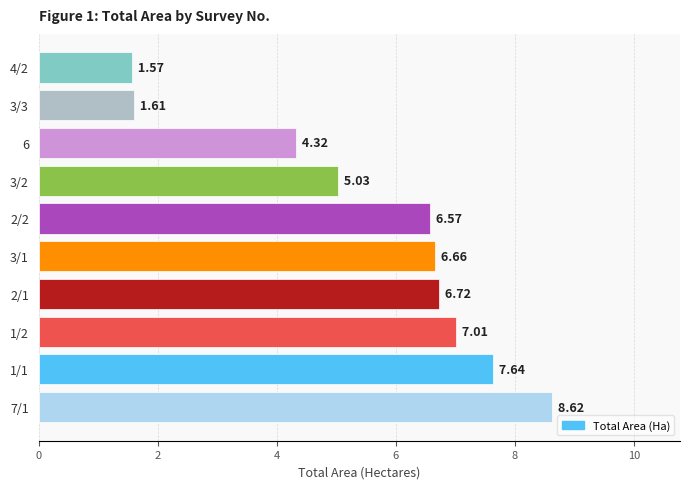

Does the chart contain any negative values?

No